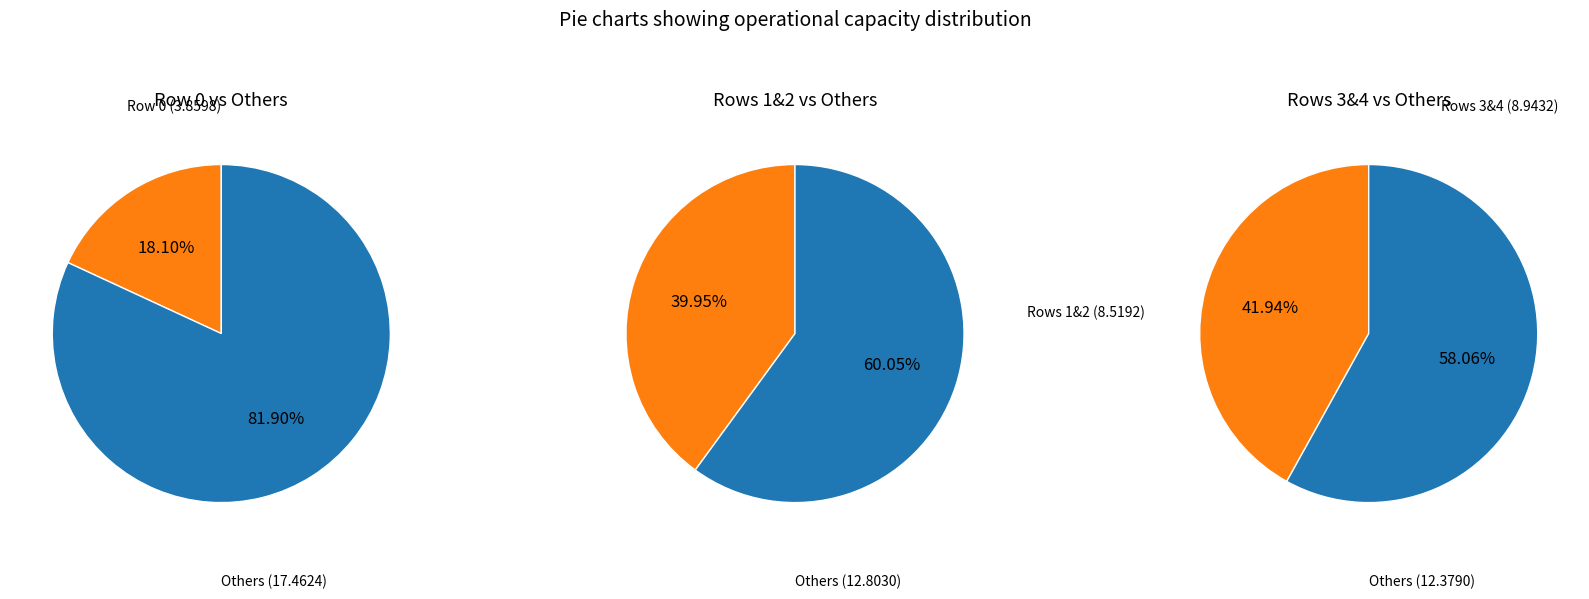

What is the change in value from Row 0 to Row 1?

+0.3